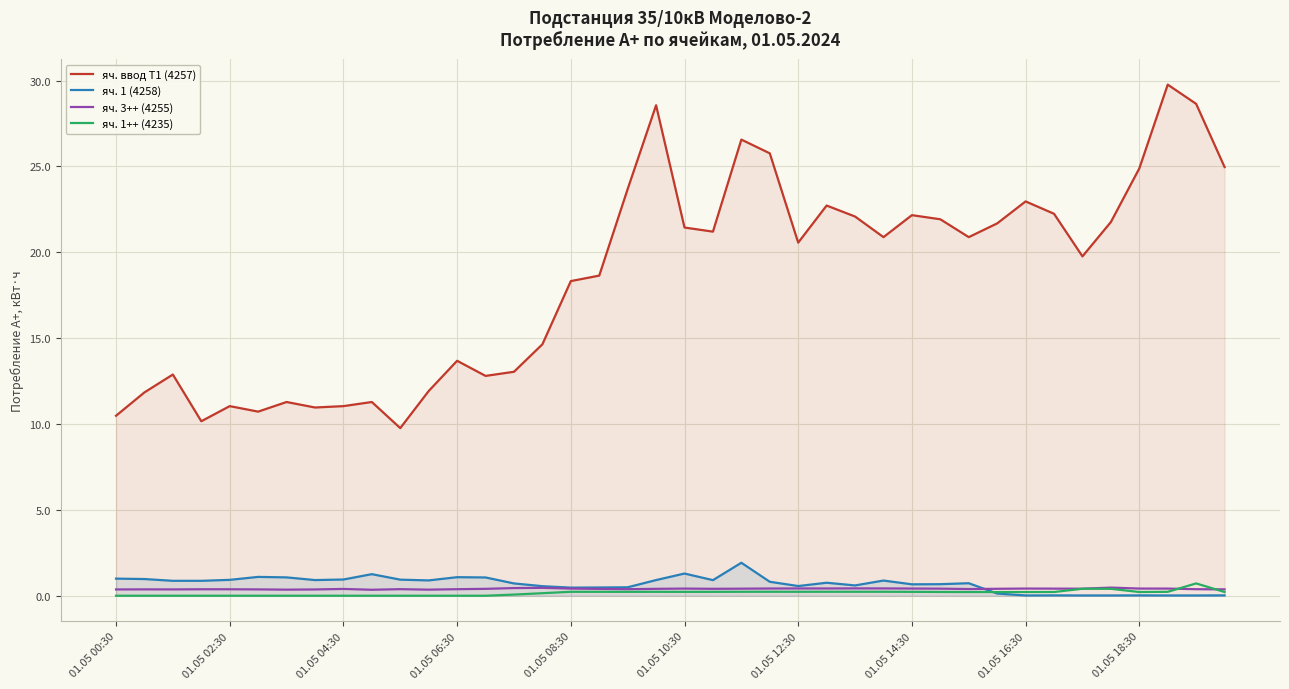

Which series ends up on top after the final intersection of яч. 3++ (4255) and яч. 1++ (4235)?

яч. 3++ (4255)